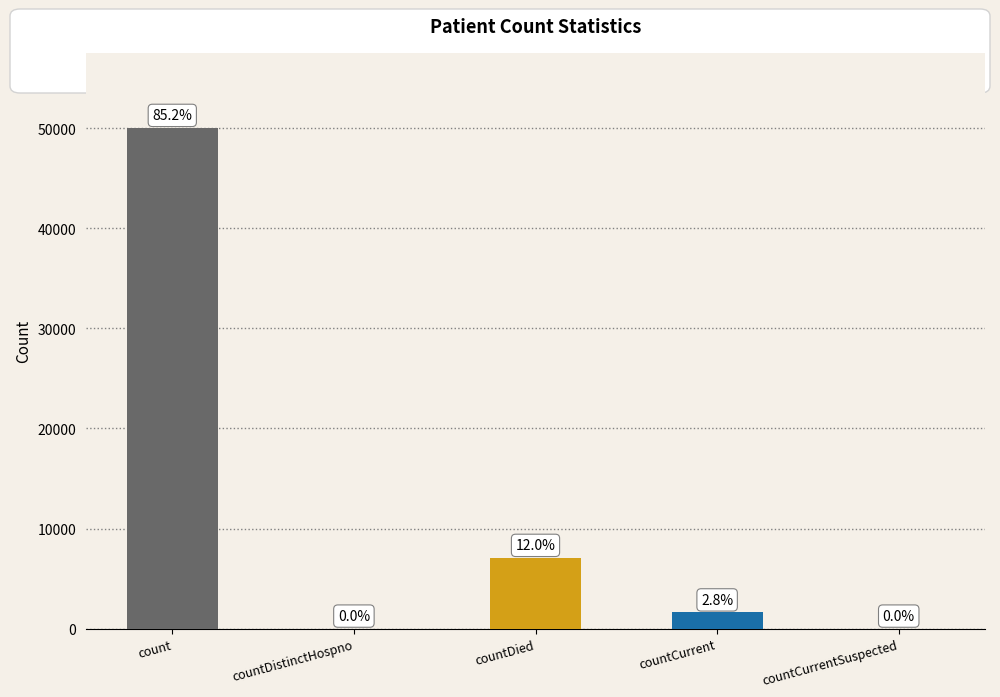

What position from the right is count?

5